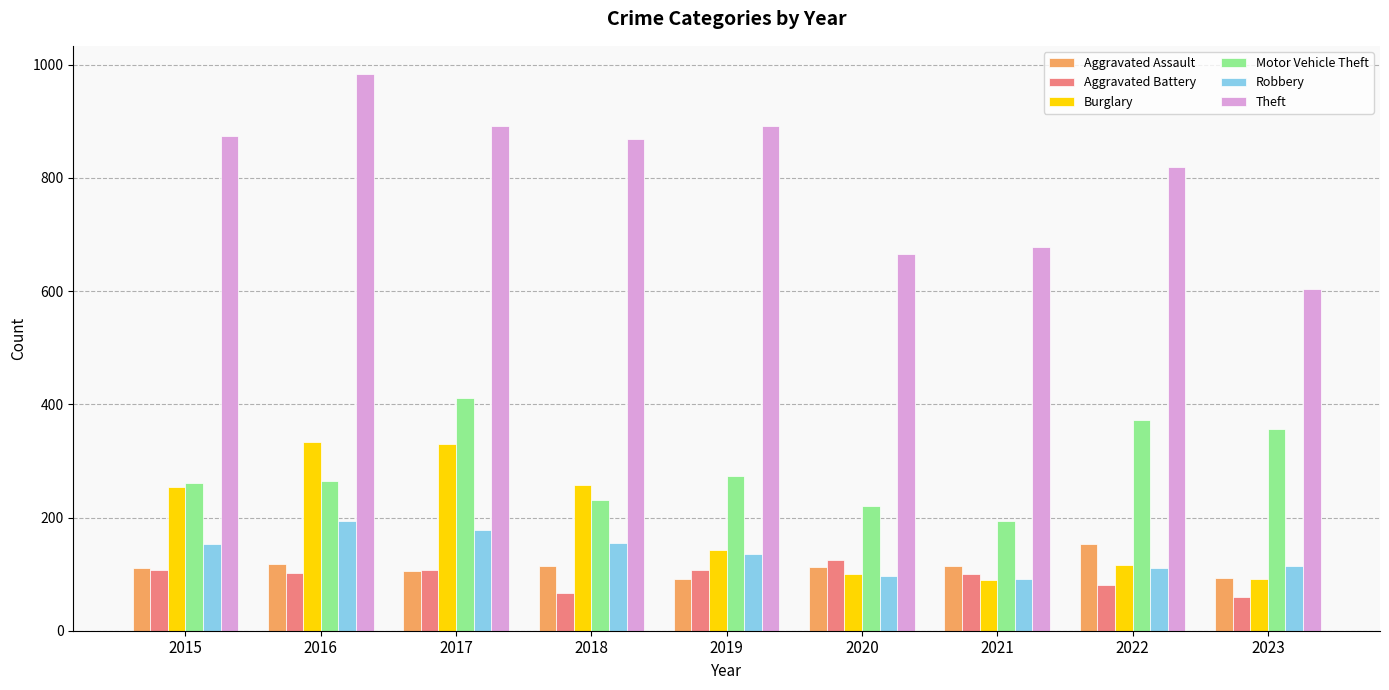

How many values in the Theft series are below 868?

4